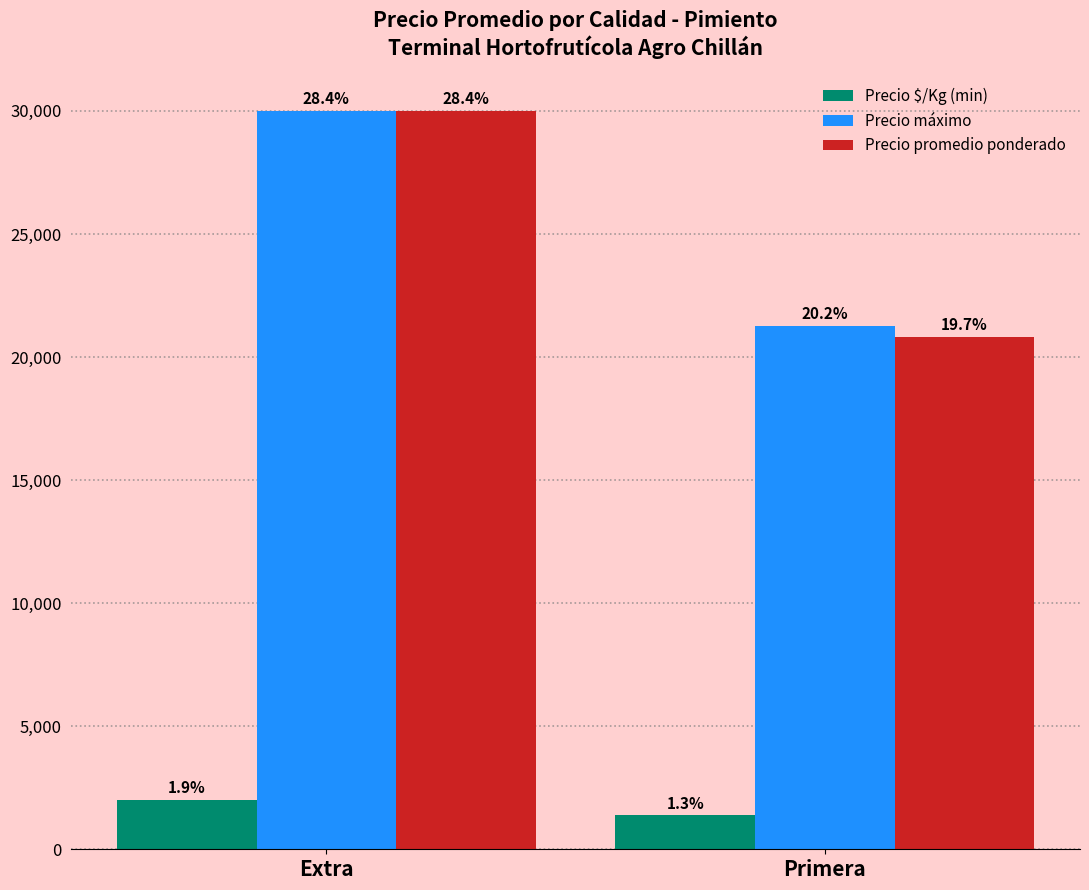

How many bars are there in each group?

3